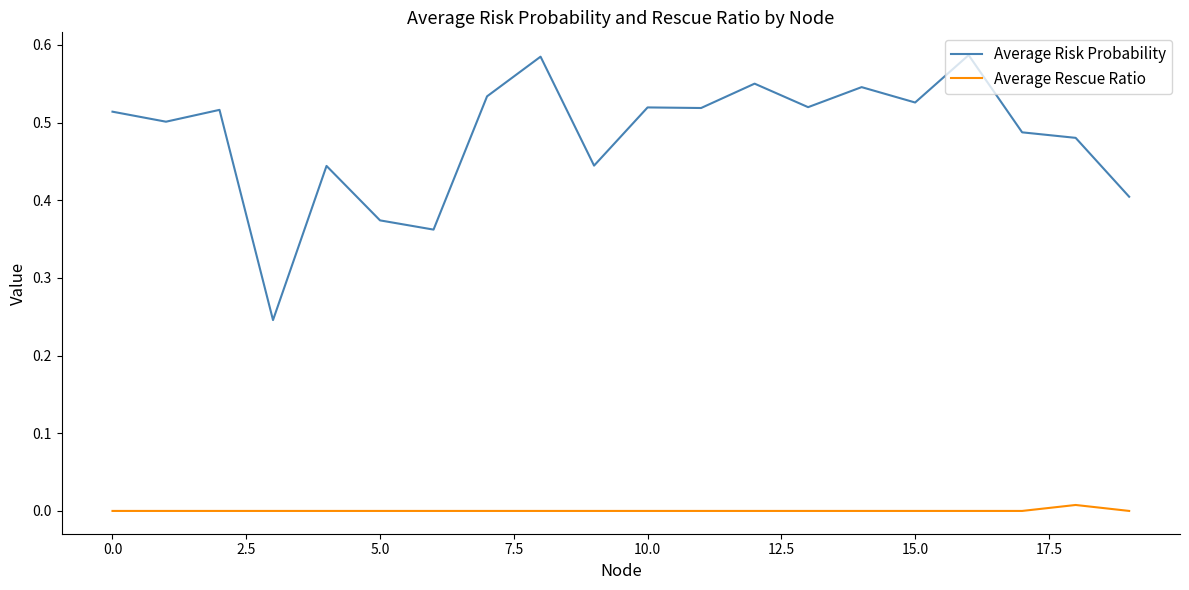

Which series has the largest total across all categories?

Average Risk Probability